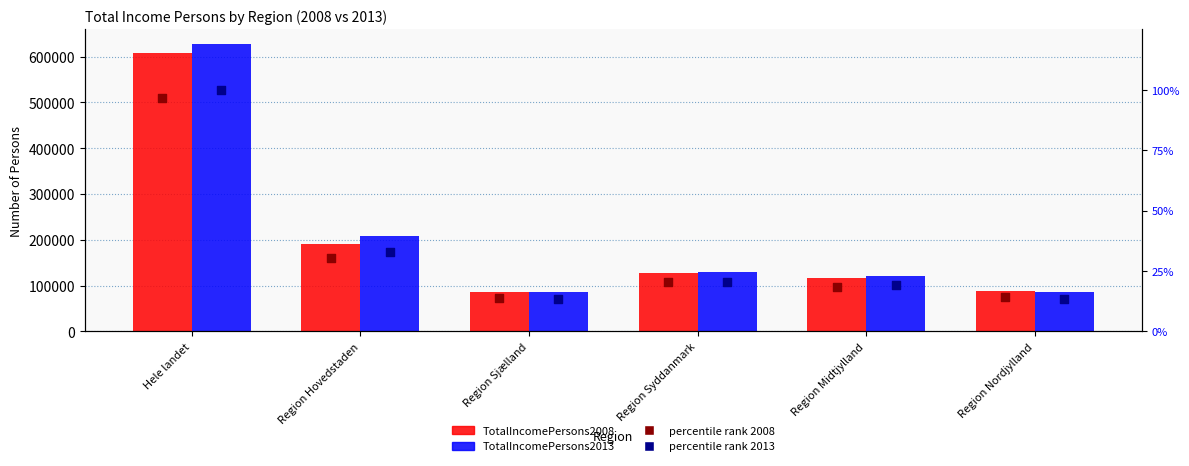

Which series has the largest total across all categories?

TotalIncomePersons2013